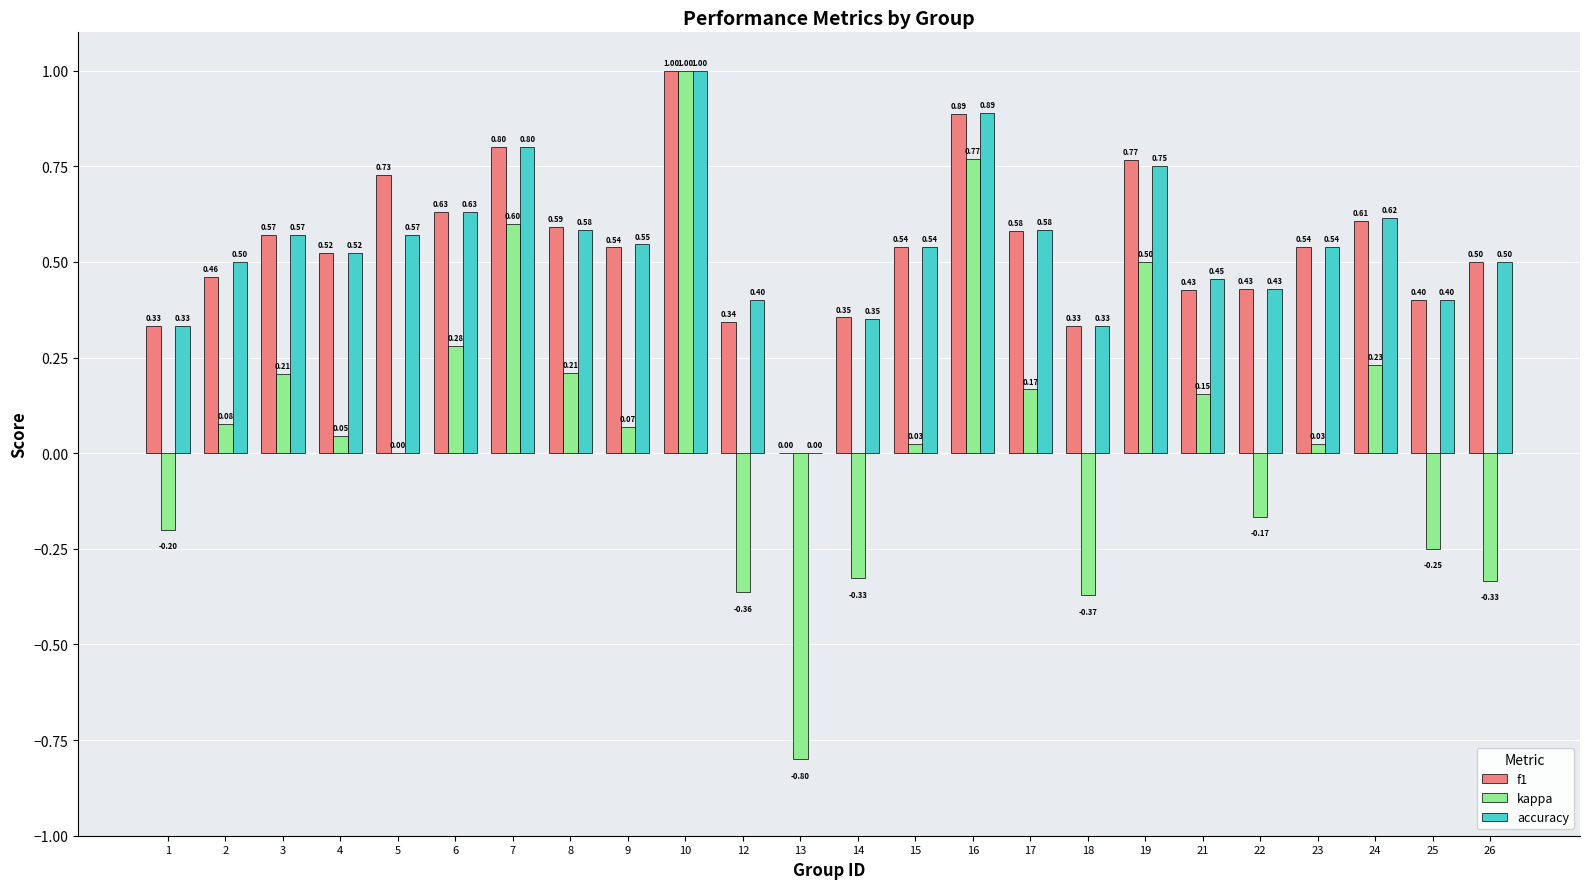

What is the highest value of the kappa series?

1.0